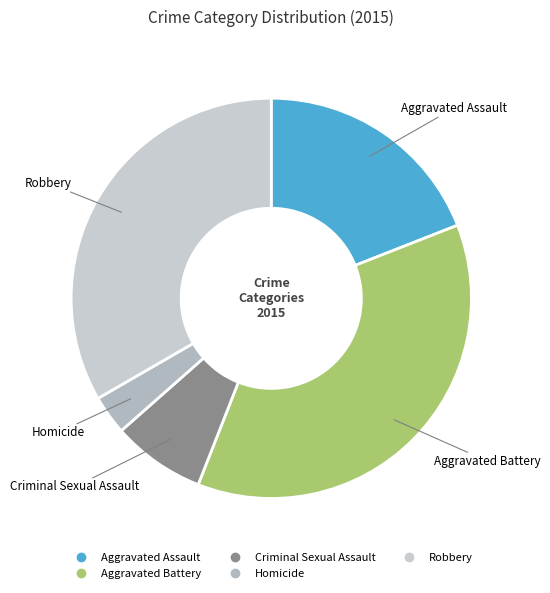

Which category has the smallest portion of the pie?

Homicide